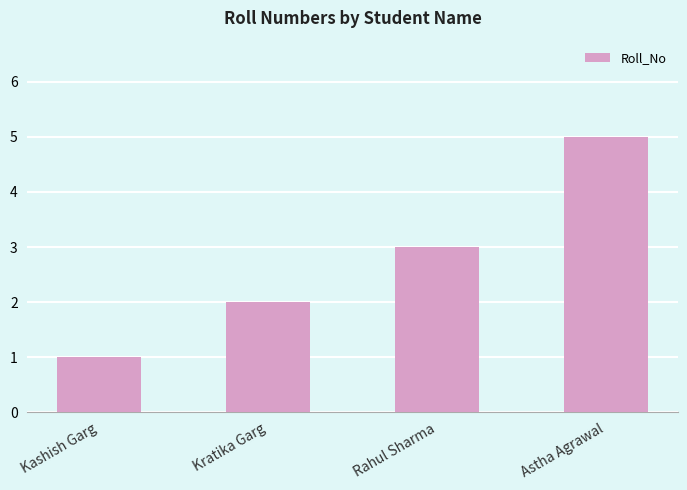

What is the value of the 1st bar from the left?

1